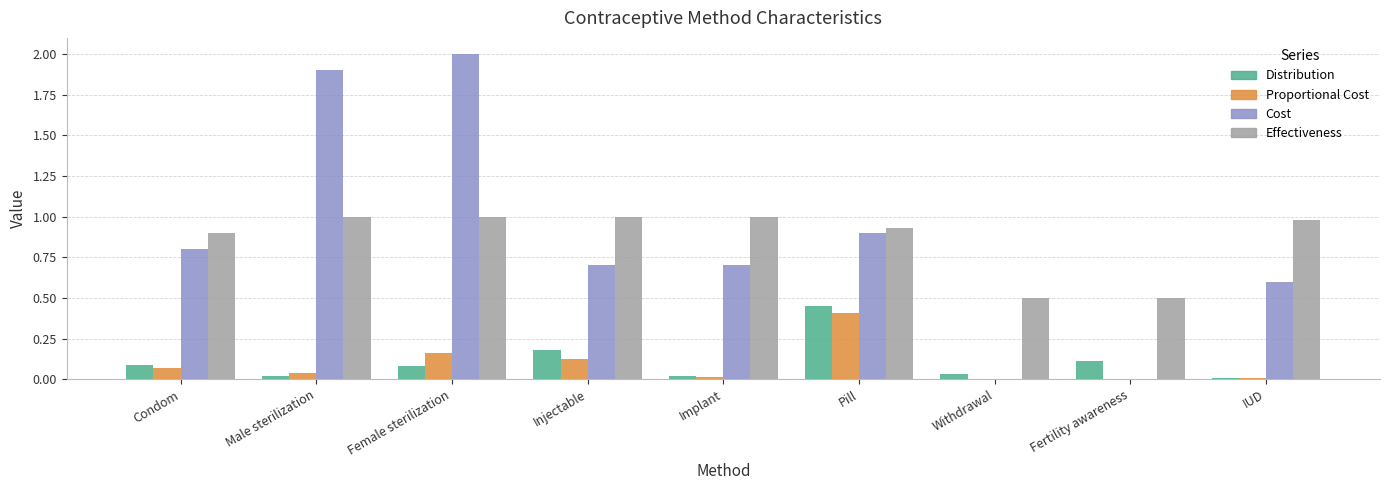

At which category is the sum across all series the highest?

Female sterilization